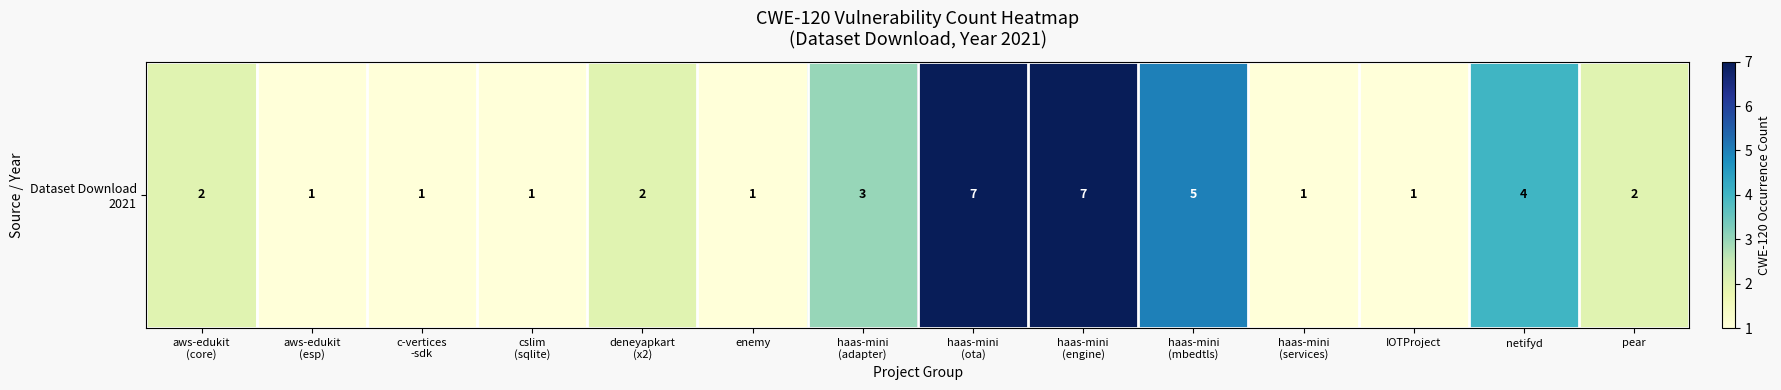

Rank the categories by value from highest to lowest.

haas-mini
(ota), haas-mini
(engine), haas-mini
(mbedtls), netifyd, haas-mini
(adapter), aws-edukit
(core), deneyapkart
(x2), pear, aws-edukit
(esp), c-vertices
-sdk, cslim
(sqlite), enemy, haas-mini
(services), IOTProject